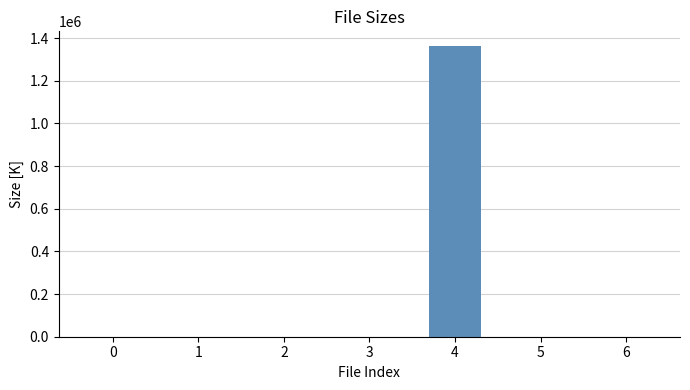

How many series are shown in this chart?

1